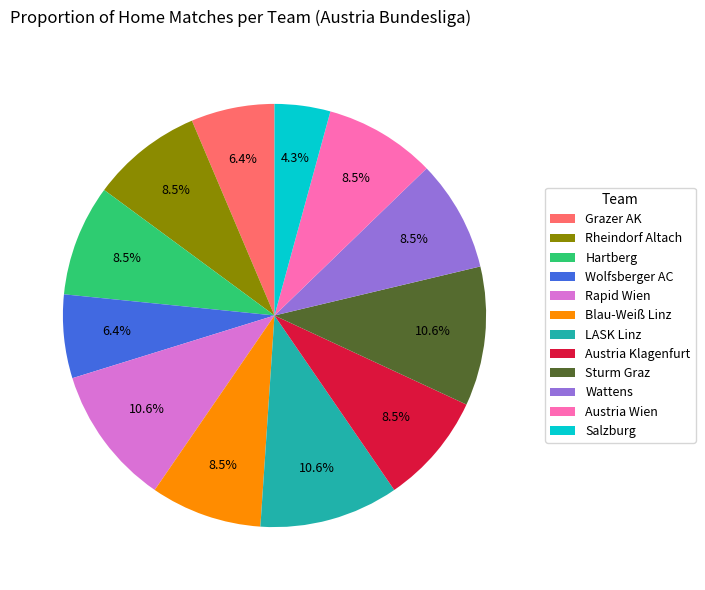

Combined, what portion of the pie is LASK Linz and Grazer AK?

17.0%